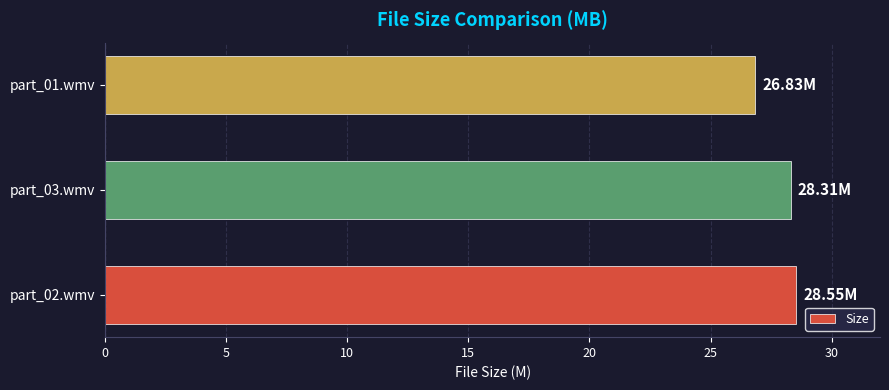

Approximately how many times larger is the value at part_01.wmv compared to part_02.wmv?

0.9